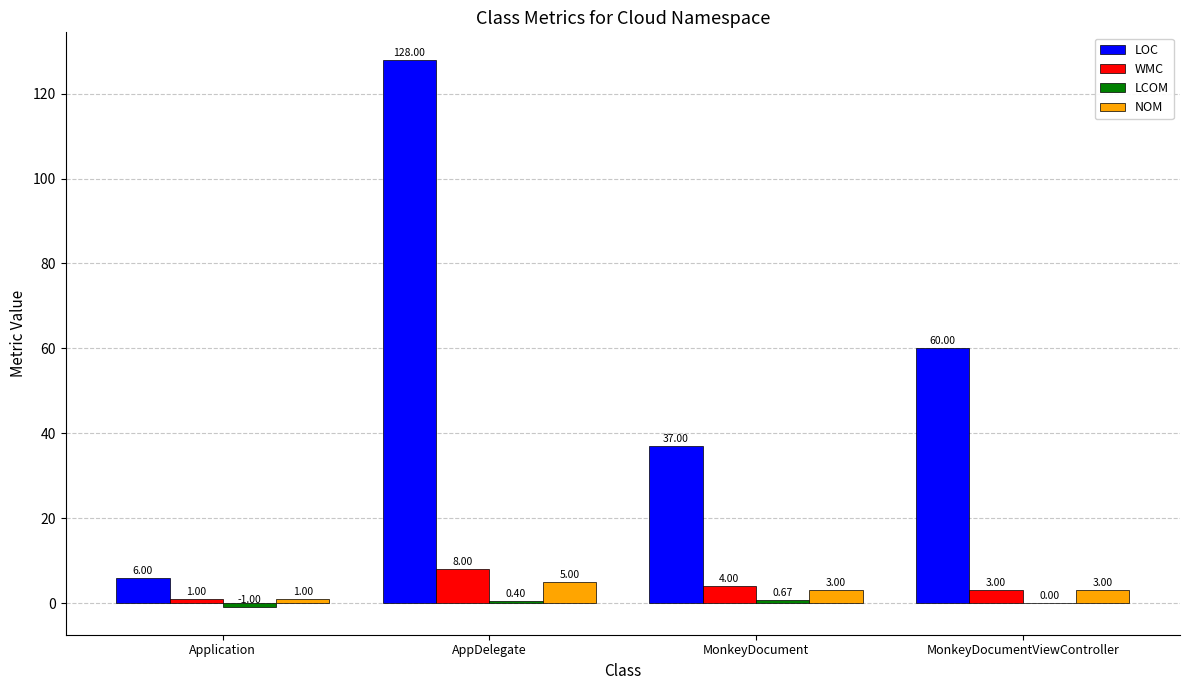

Is it true that NOM equals 5.0 at AppDelegate?

True